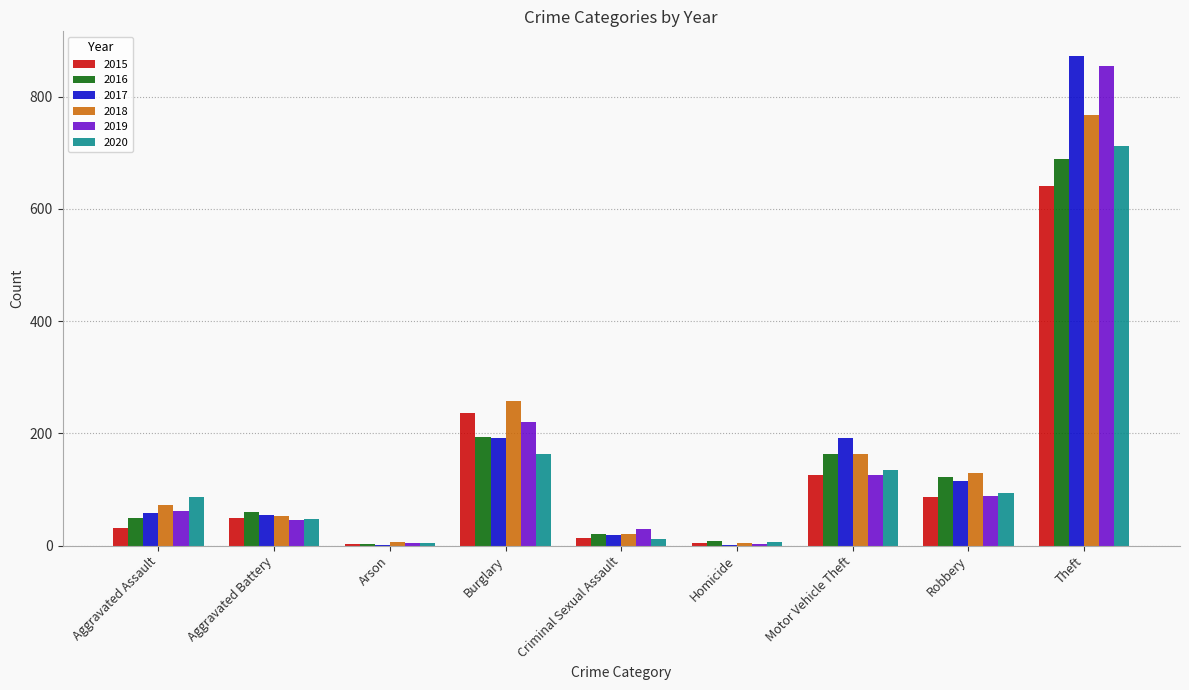

Is it true that 2015 equals 63 at Burglary?

False